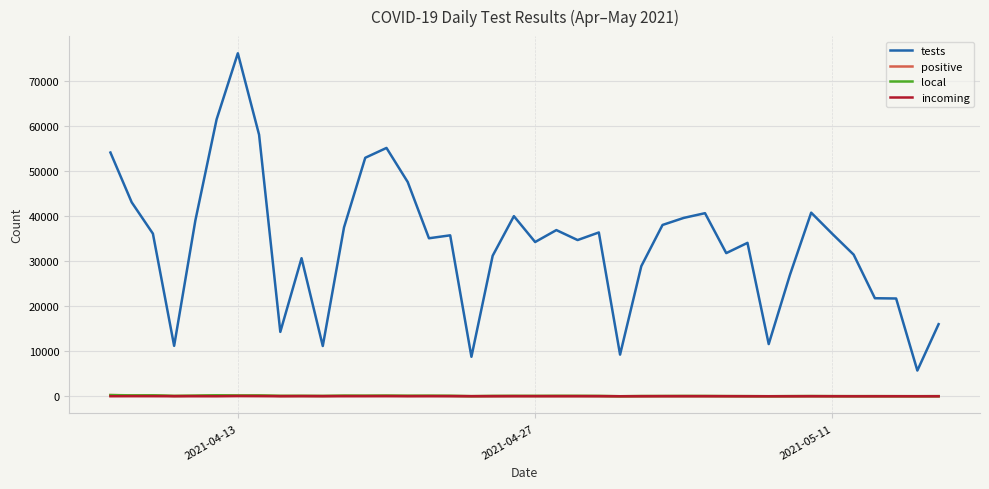

True or false: tests and local cross at least once.

False